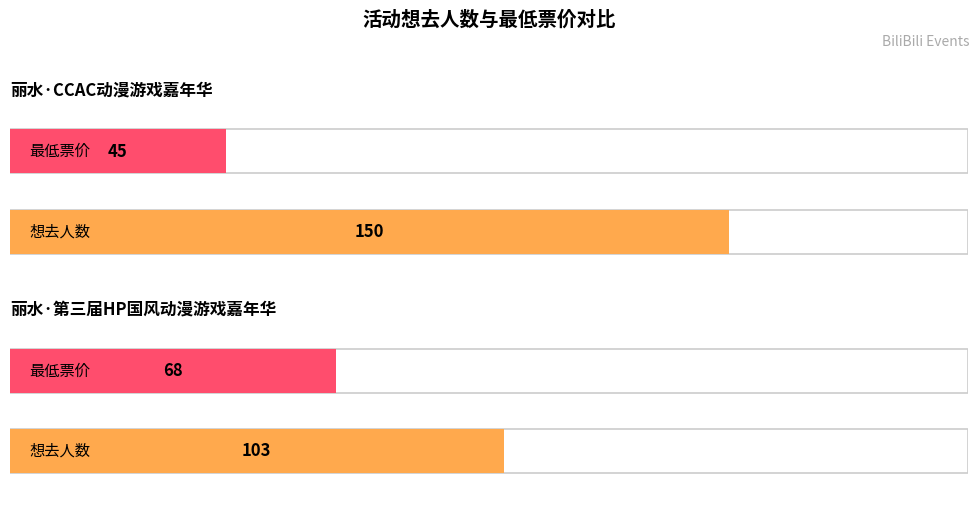

Are the bars grouped side by side (vs. stacked)?

Yes